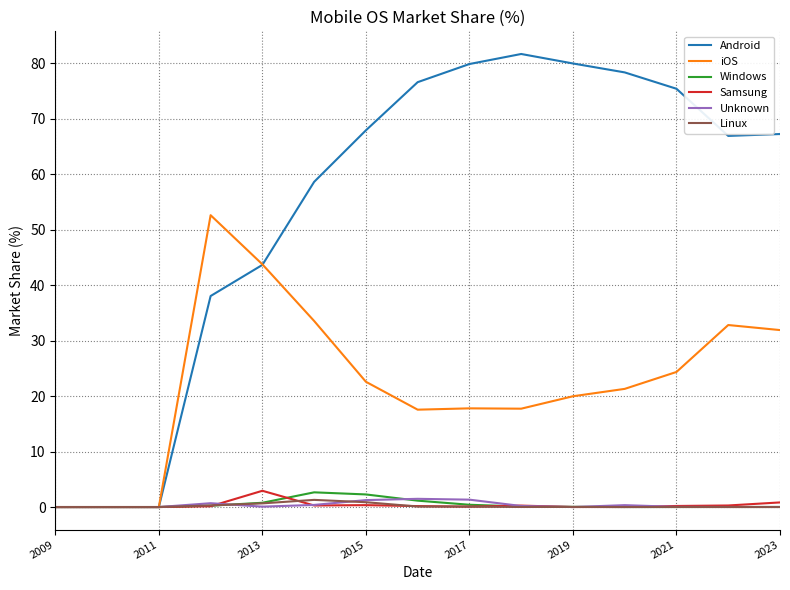

True or false: Samsung and Unknown cross at least once.

True